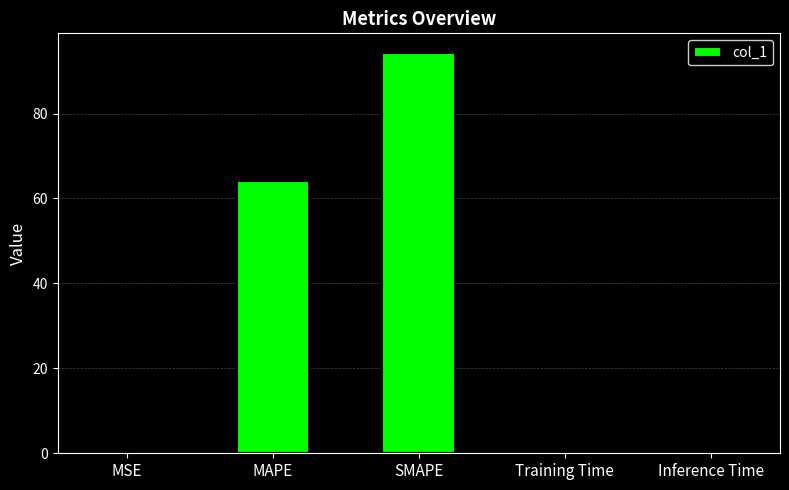

Read the value at MAPE.

64.0